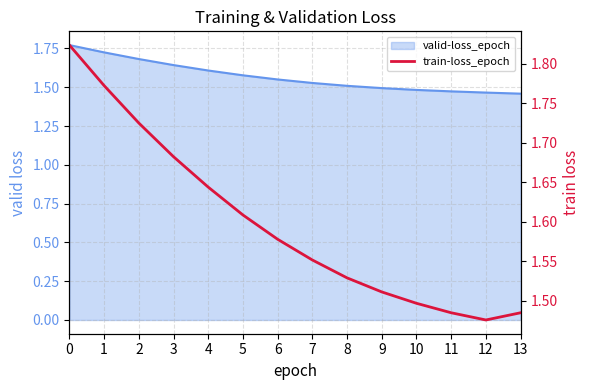

Rank the categories by value from lowest to highest.

12, 11, 13, 10, 9, 8, 7, 6, 5, 4, 3, 2, 1, 0